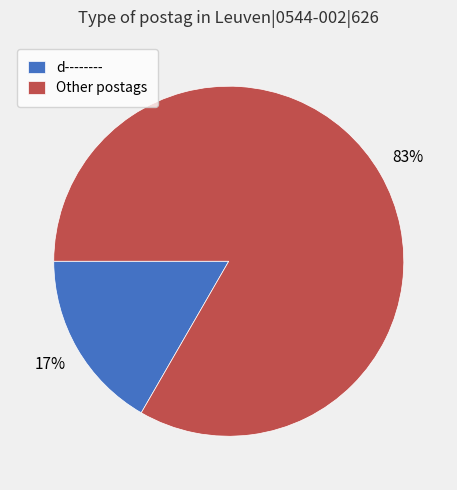

Is the sum of d-------- and Other postags greater than half?

Yes